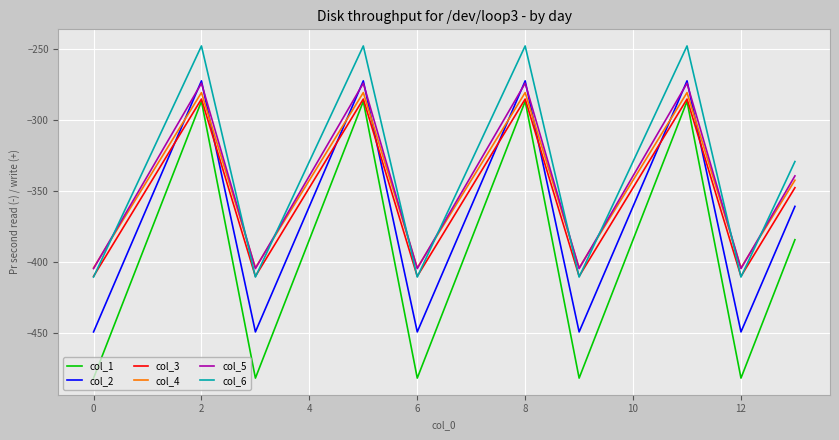

Which series has the largest range (max minus min)?

col_1